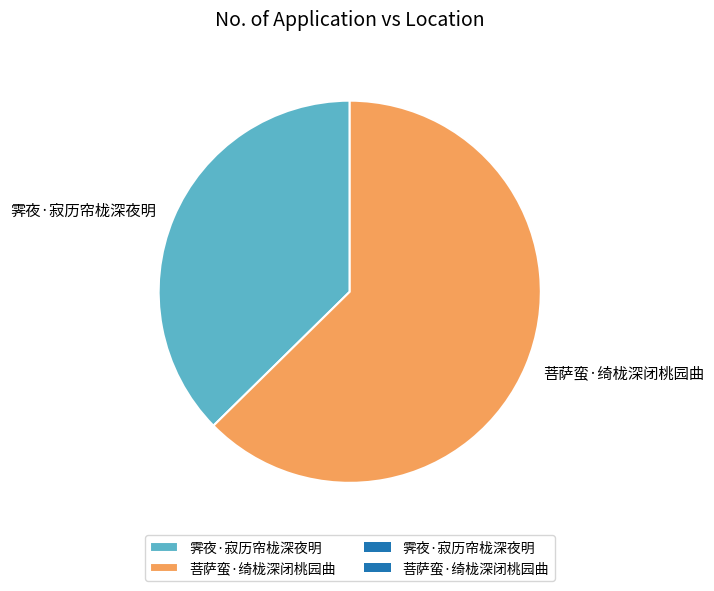

Approximately how many times larger is the value at 霁夜·寂历帘栊深夜明 compared to 菩萨蛮·绮栊深闭桃园曲?

0.6